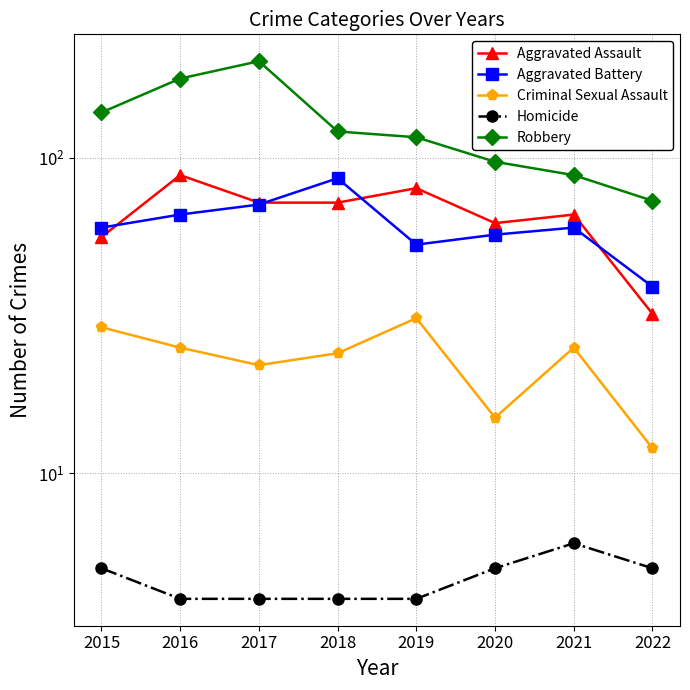

Reading left to right, transcribe all the data shown in this chart.

Aggravated Assault: 56	88	72	72	80	62	66	32
Aggravated Battery: 60	66	71	86	53	57	60	39
Criminal Sexual Assault: 29	25	22	24	31	15	25	12
Homicide: 5	4	4	4	4	5	6	5
Robbery: 139	178	202	121	116	97	88	73